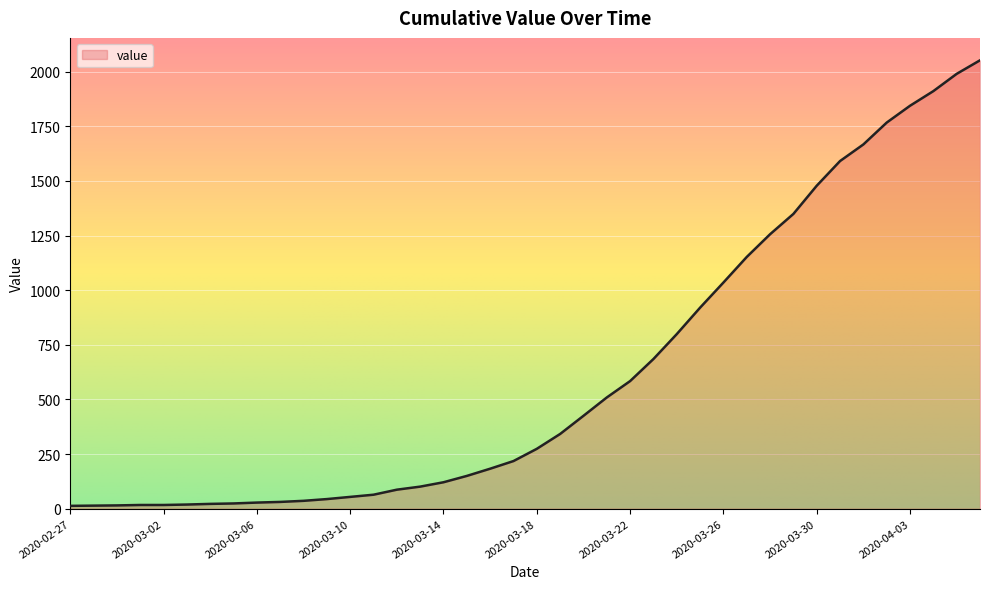

What is the greatest value displayed?

2052